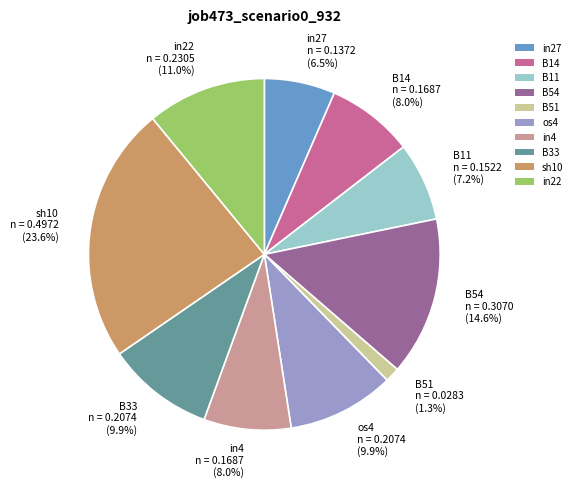

To the nearest percent, what is the combined percentage of in27 and B11?

14%